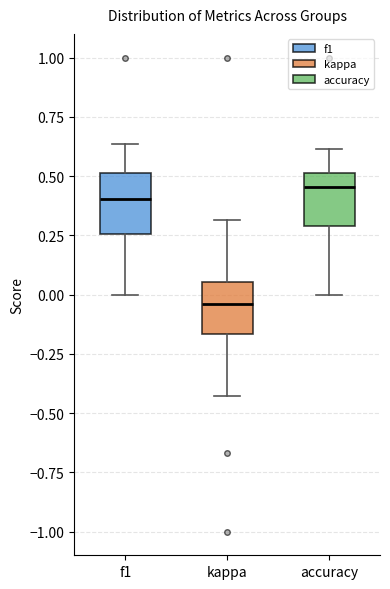

Which box has the lowest median line?

kappa